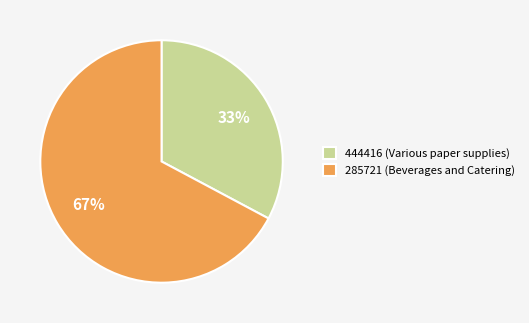

Is there a majority slice in this chart?

Yes